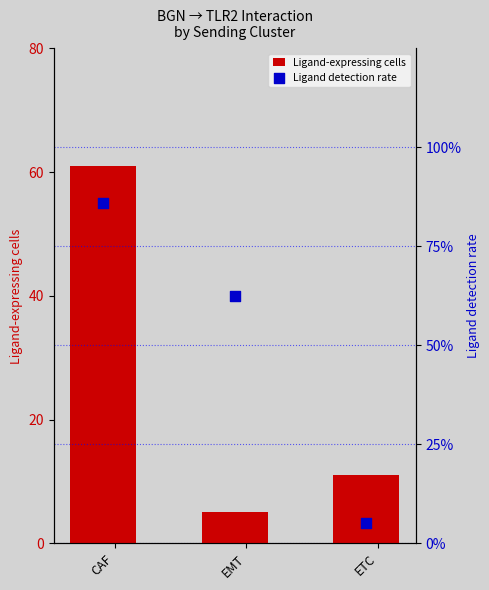

Which series has the widest spread of Y values?

Ligand-expressing cells